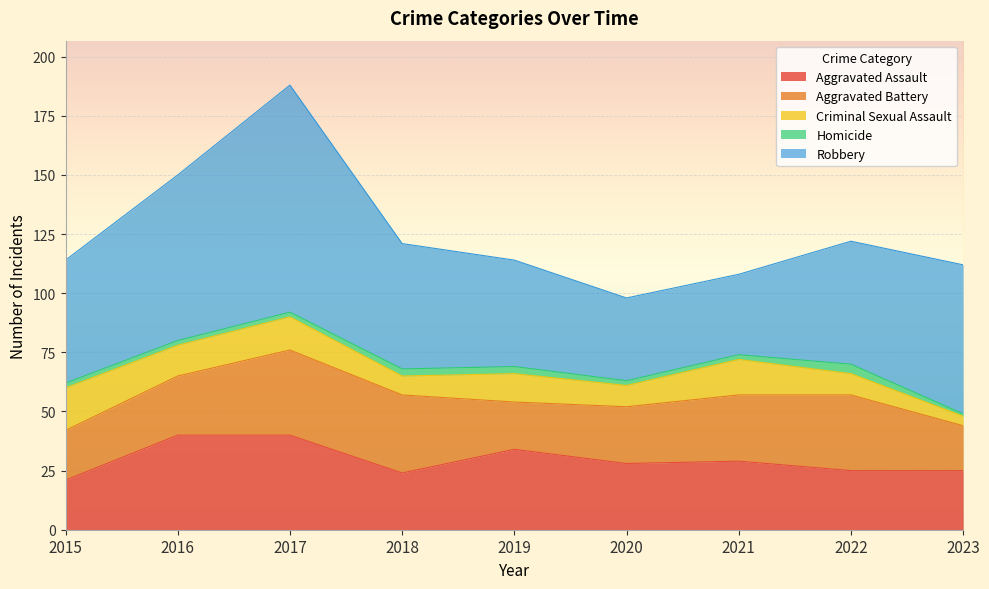

Which has a higher value, 2020 or 2016?

2016